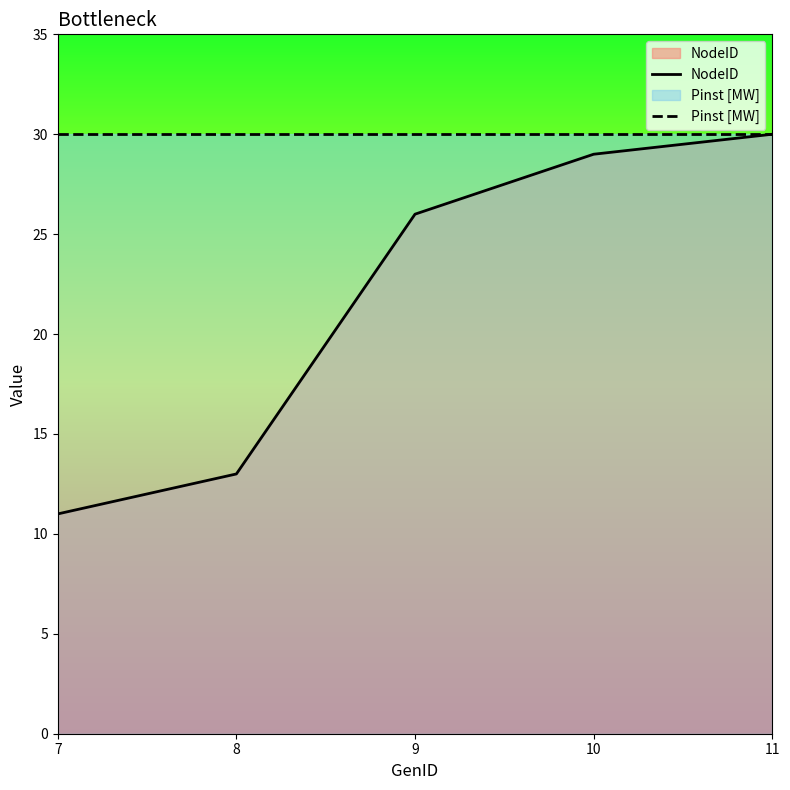

At which category is the sum across all series the highest?

11